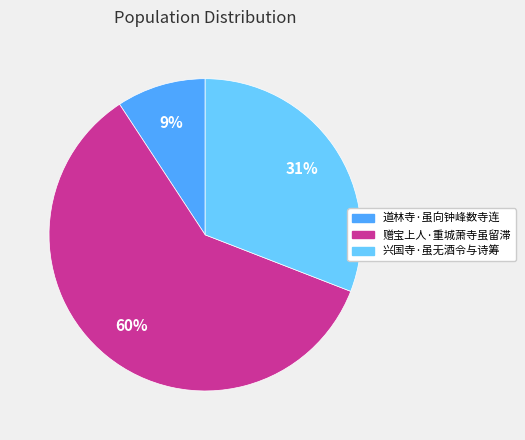

Between 兴国寺·虽无酒令与诗筹 and 道林寺·虽向钟峰数寺连, which is larger?

兴国寺·虽无酒令与诗筹